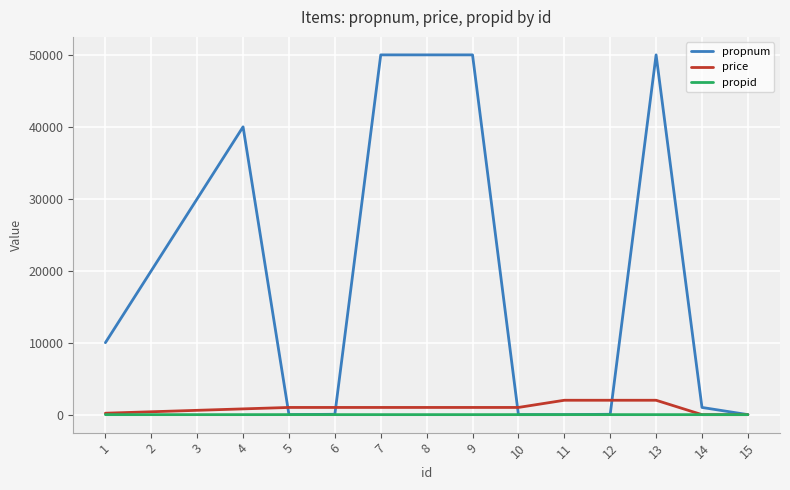

What is the difference between the second highest and minimum values in the price series?

2000